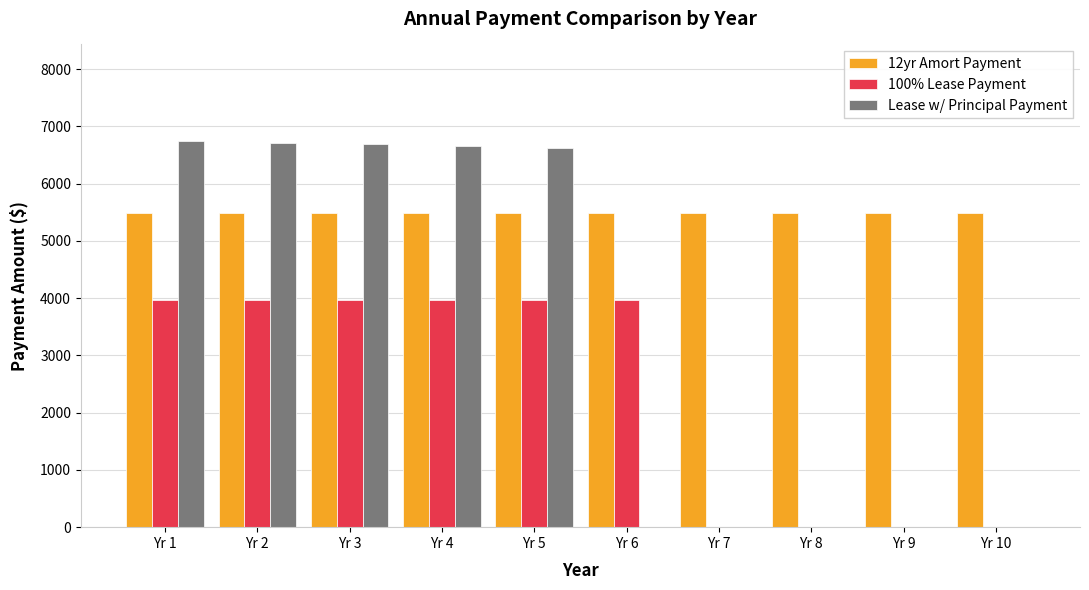

At which label does Lease w/ Principal Payment first exceed 6622?

Yr 1